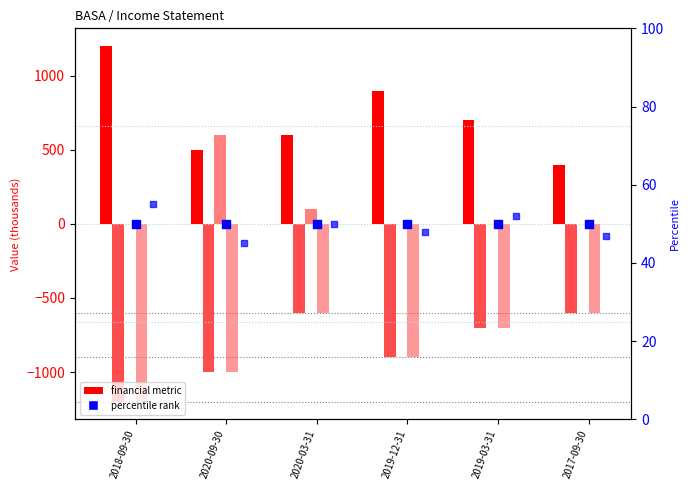

At how many categories does at least one series exceed 64?

6